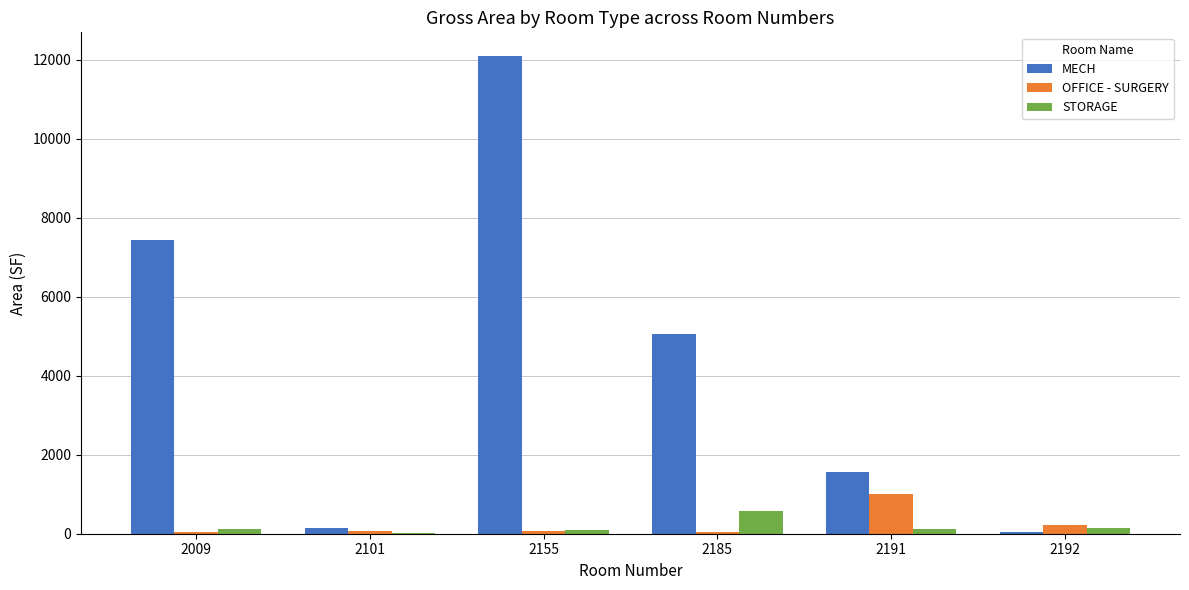

At which label is OFFICE - SURGERY closest to 519?

2192